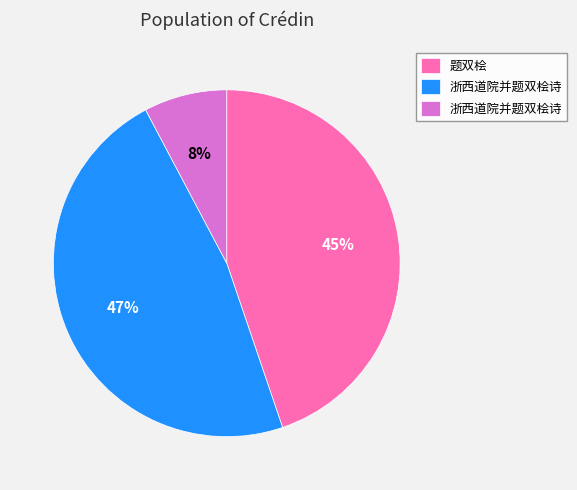

Is there a majority slice in this chart?

No